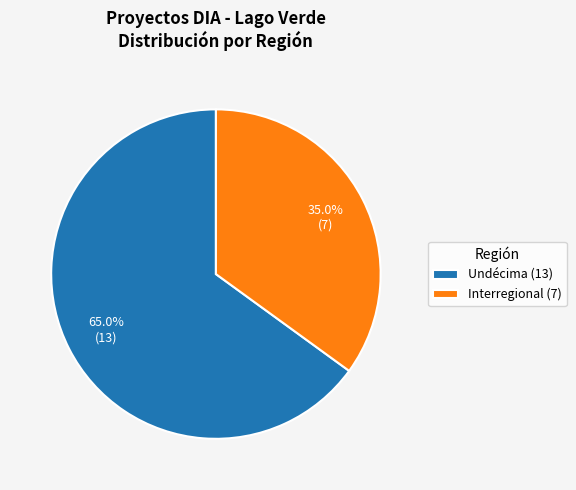

Rank the categories by value from highest to lowest.

Undécima (13), Interregional (7)